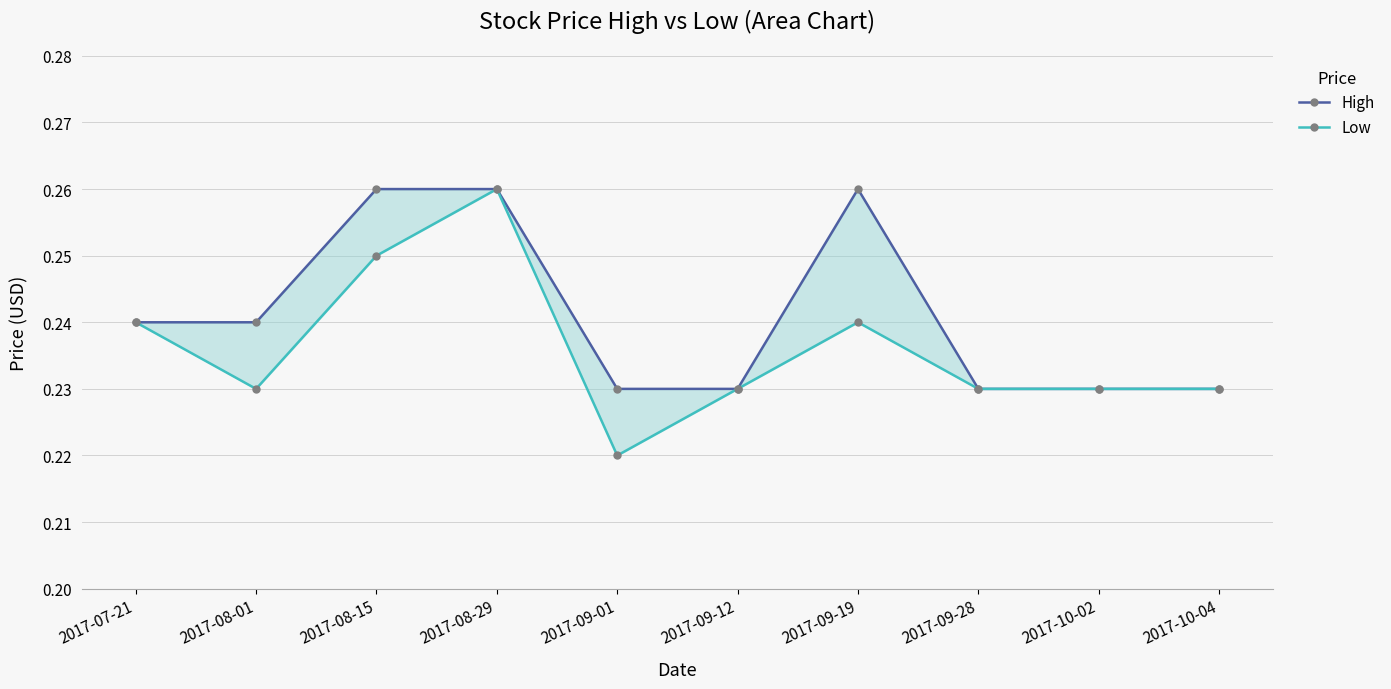

Is it true that Low equals 0.2 at 2017-09-01?

True